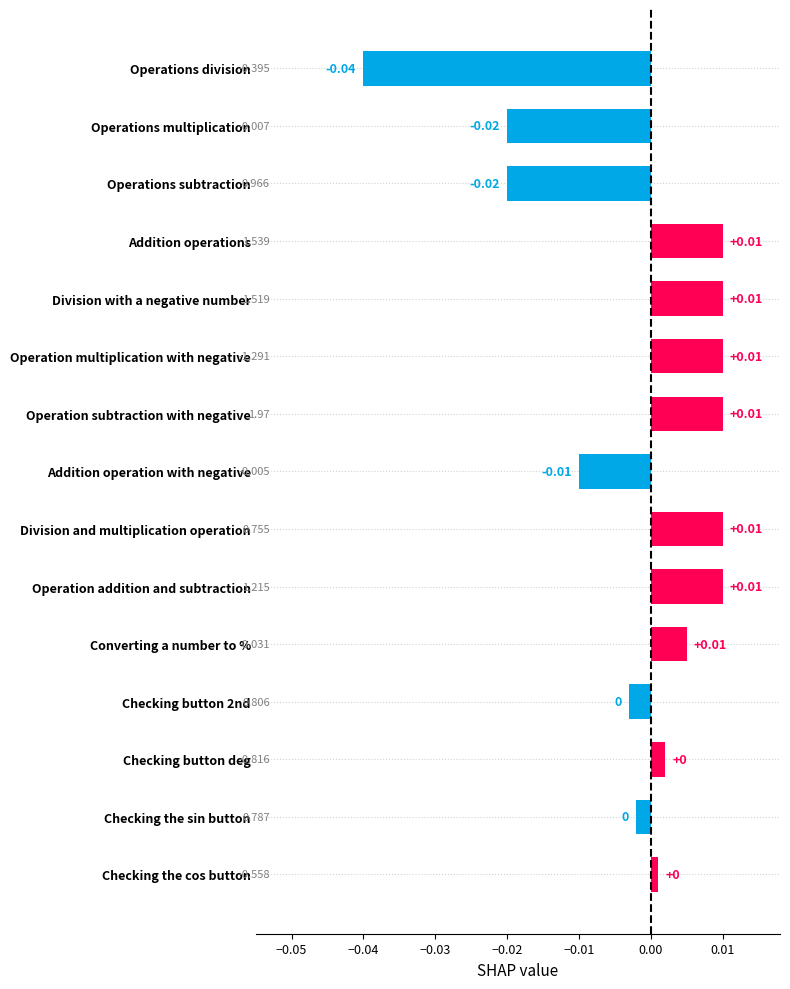

Does the chart contain stacked bars?

No